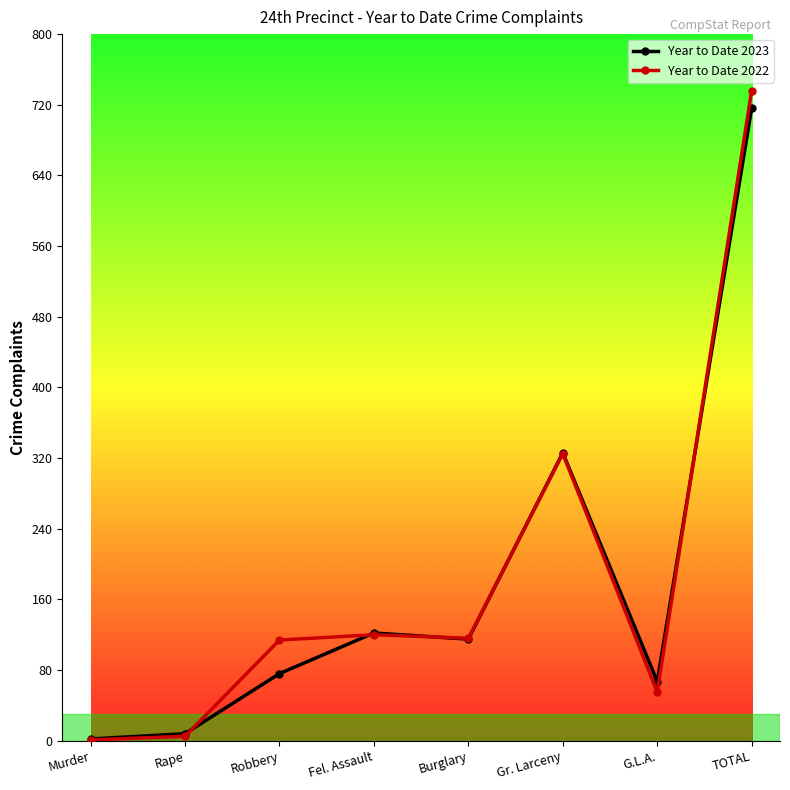

The value of Year to Date 2023 at TOTAL is 439. True or false?

False